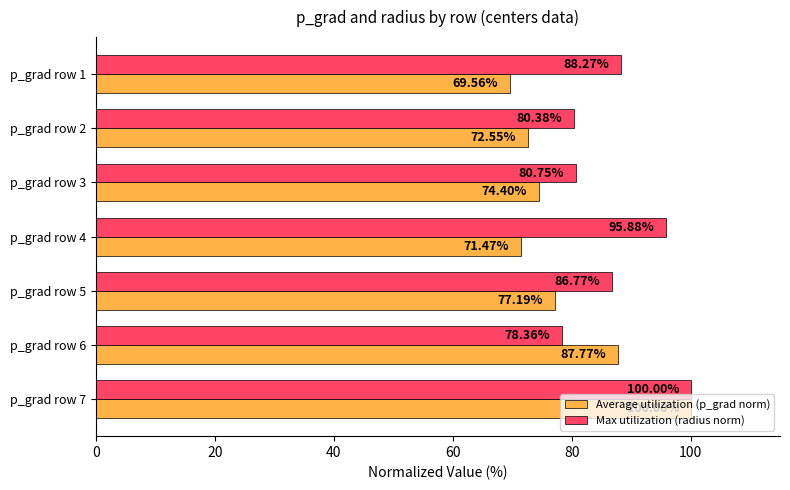

What is the difference between the maximum and minimum values in the Average utilization (p_grad norm) series?

30.4